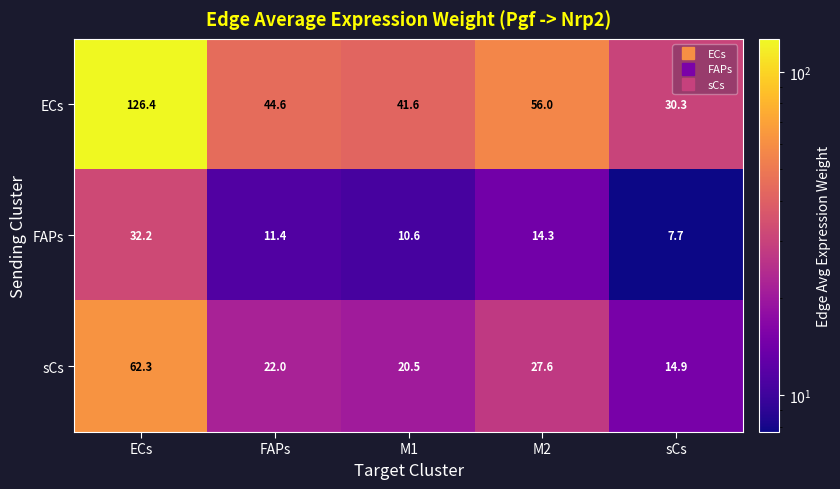

How many distinct data groups are displayed?

3